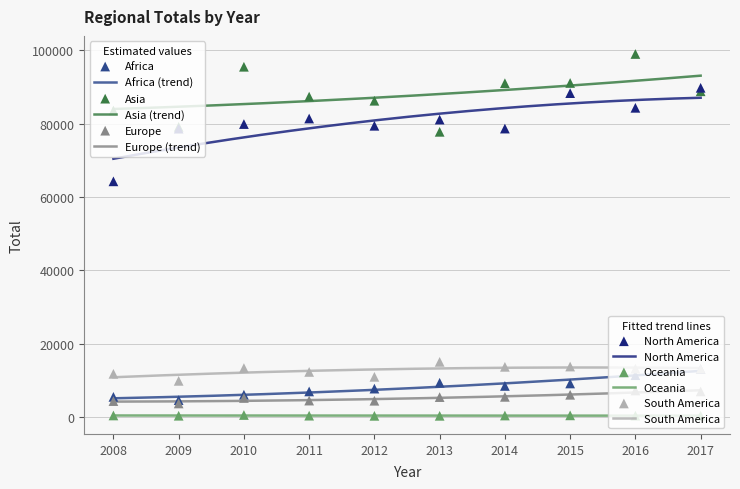

Which series reaches the minimum Y coordinate?

Oceania